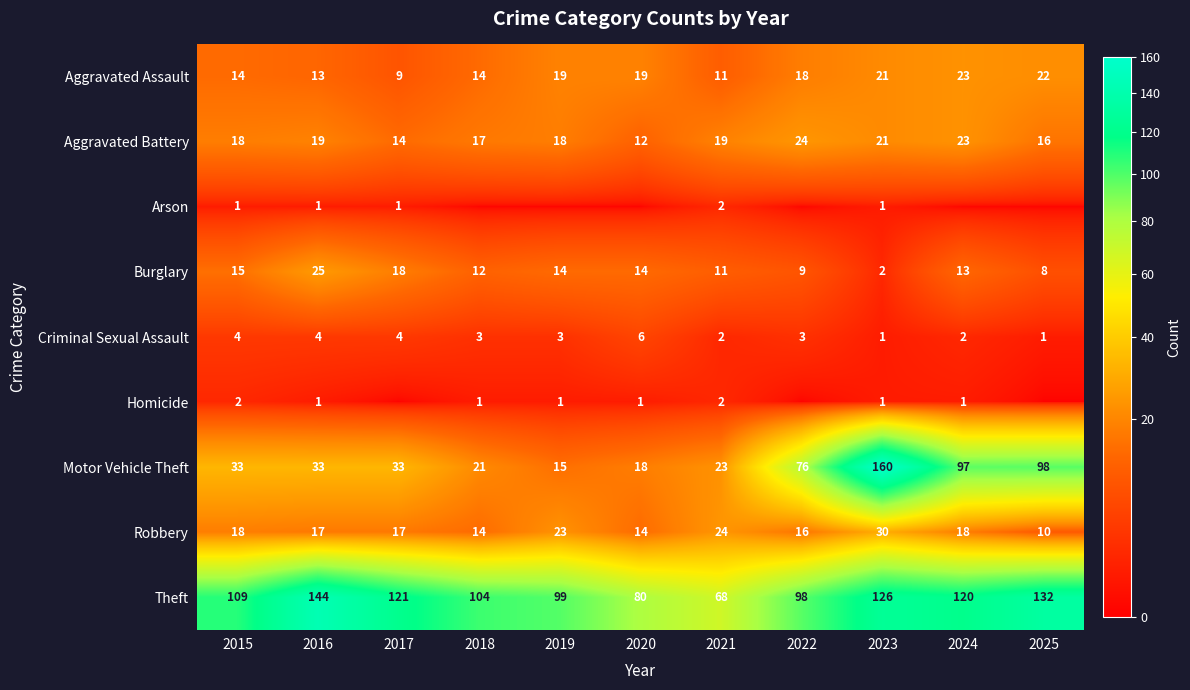

True or false: Theft has a value of 32 at 2017.

False